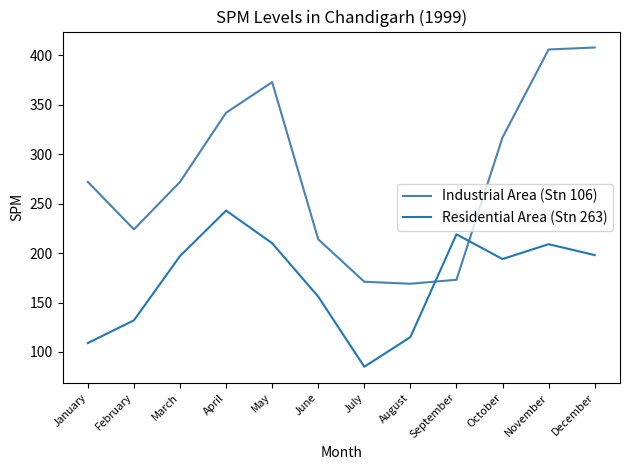

What is the difference between the highest and lowest values at April?

99